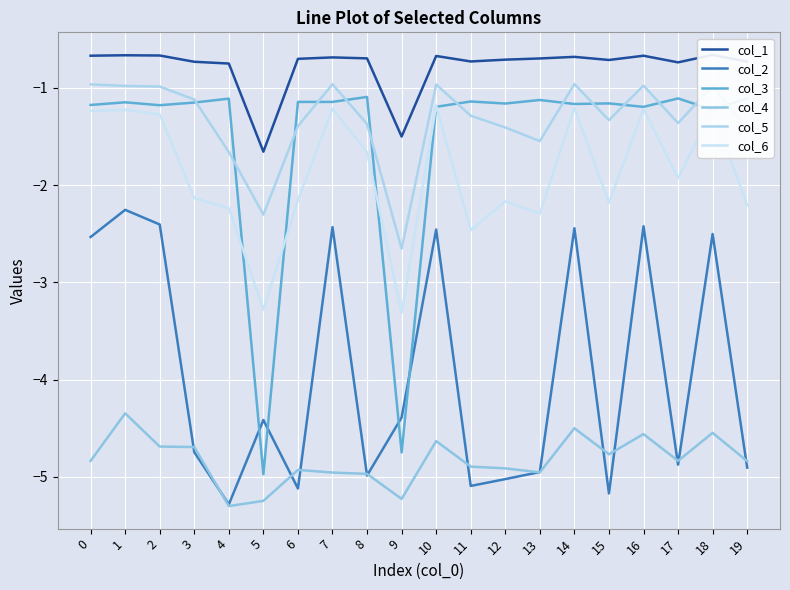

Is the value of col_3 at 4 greater than the value of col_2 at 17?

Yes